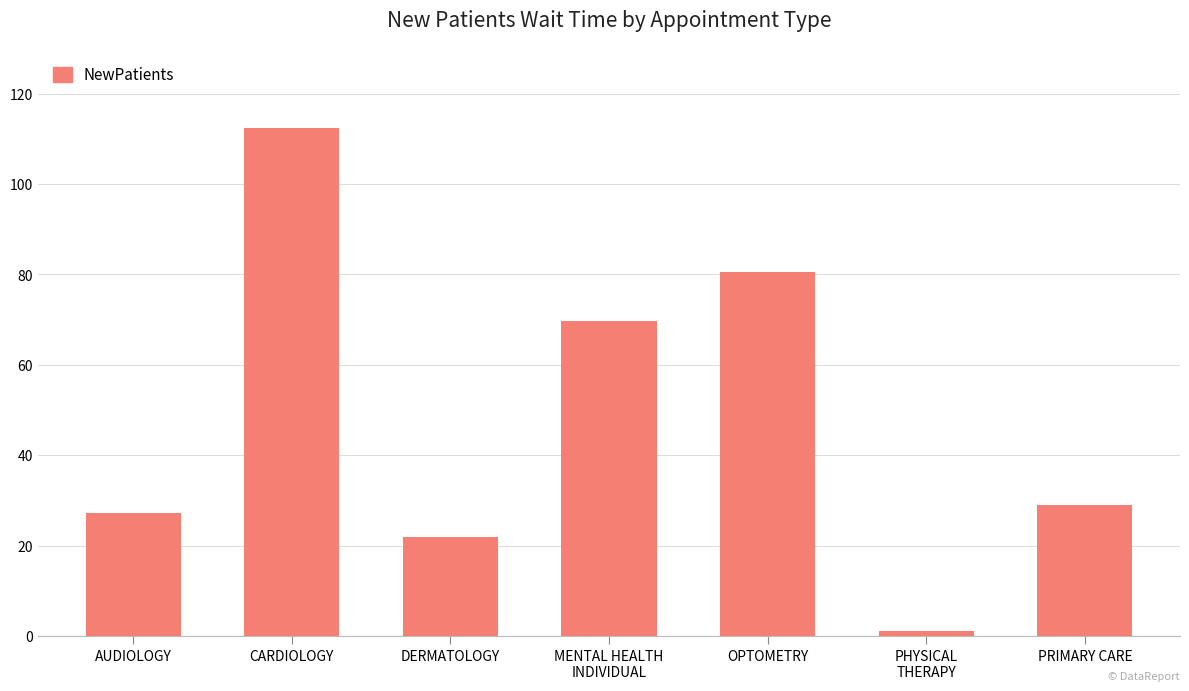

Reading left to right, what are all the values shown in this chart?

27.3	112.5	22.0	69.8	80.6	1.0	29.0